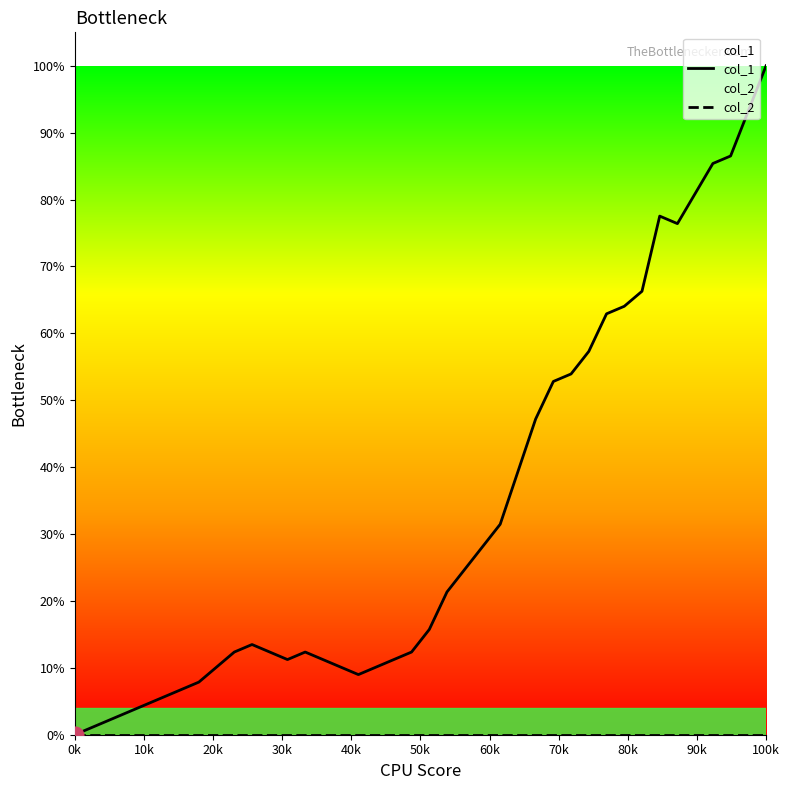

In col_1, how many points are lower than both neighbors (excluding endpoints)?

3